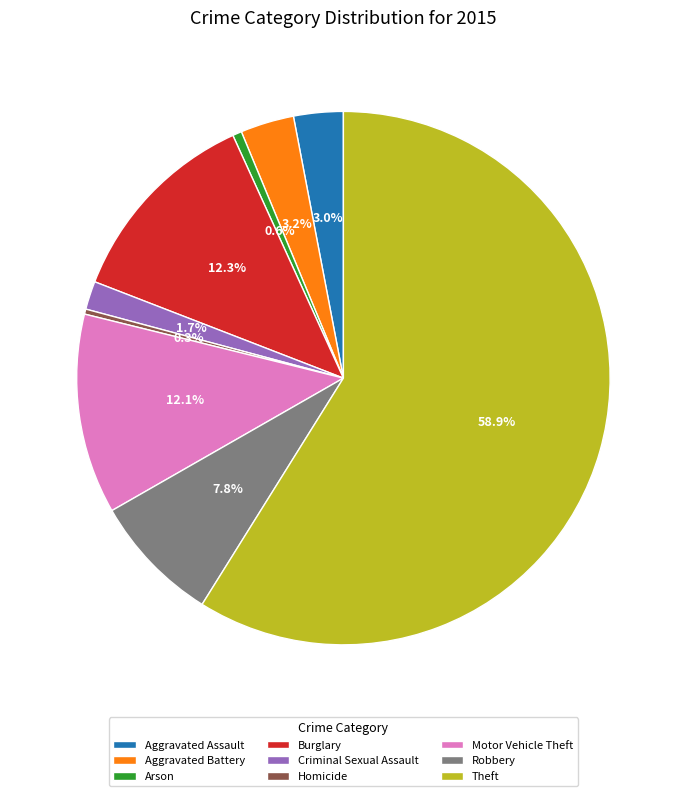

How many segments does this pie chart have?

9